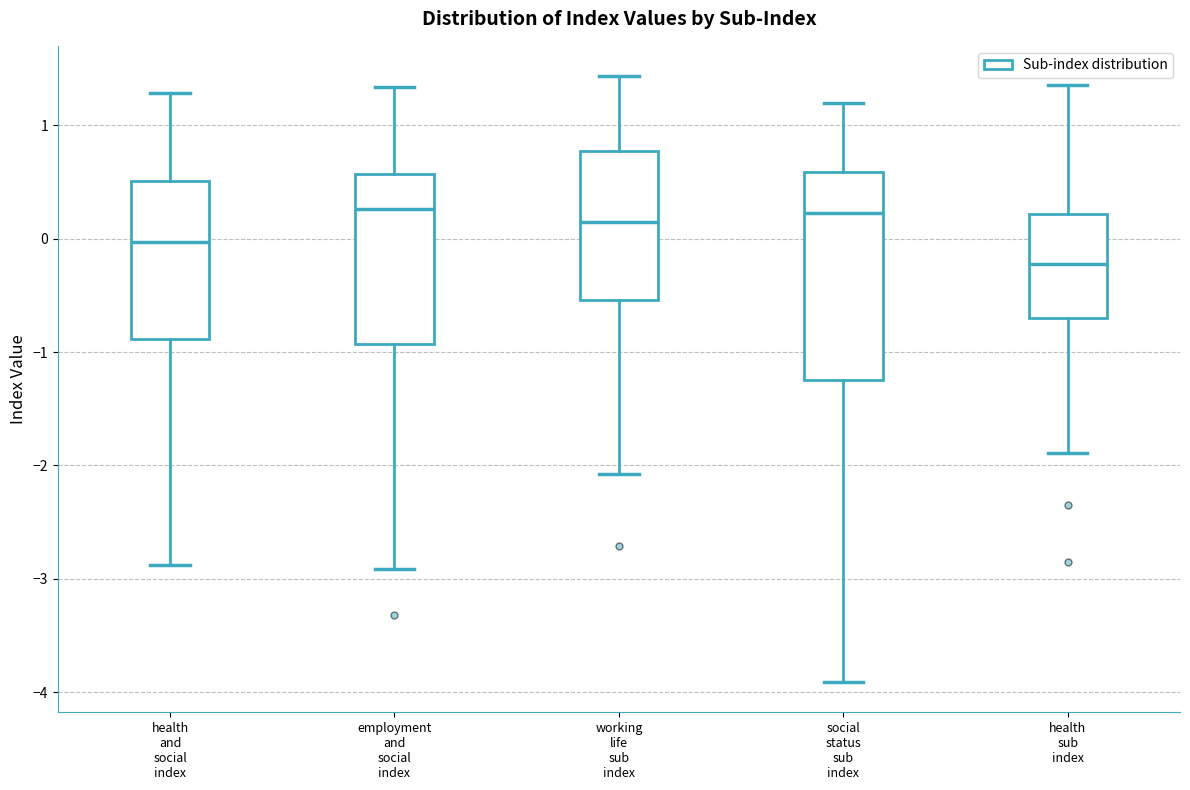

Where does the lower whisker of the box for employment and social index end on the y-axis? The values are not printed on the chart, so give them approximately, as read against the axis.

-2.9